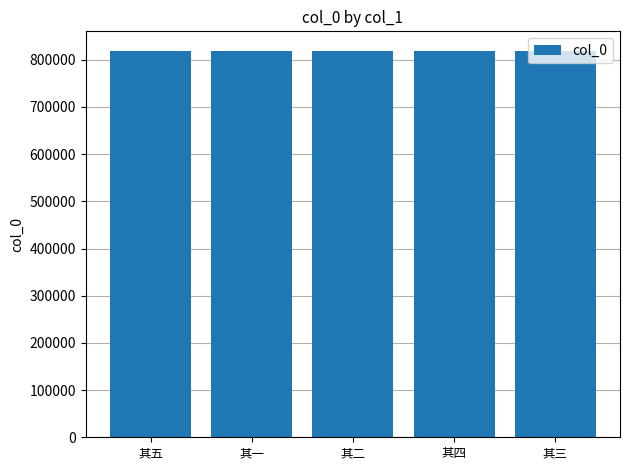

Approximately how many times larger is the value at 其四 compared to 其五?

1.0